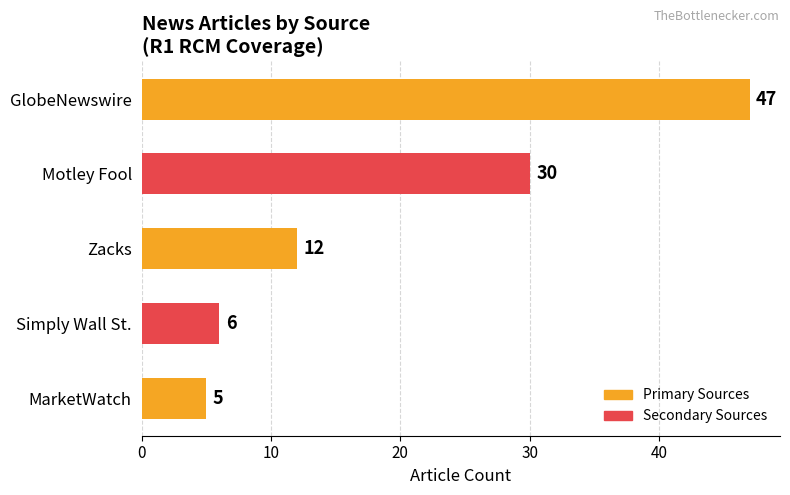

List the labels in order of value, largest first.

GlobeNewswire, Motley Fool, Zacks, Simply Wall St., MarketWatch